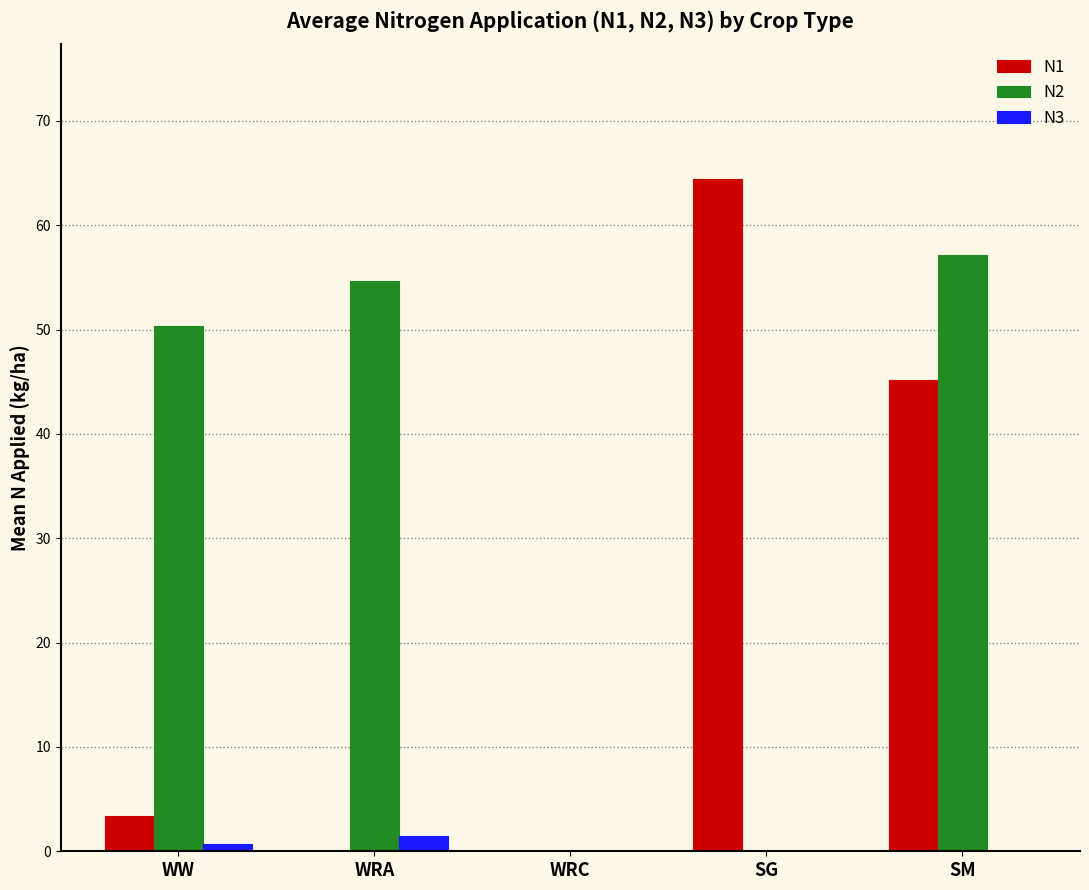

Is it true that N1 equals 3.4 at WW?

True